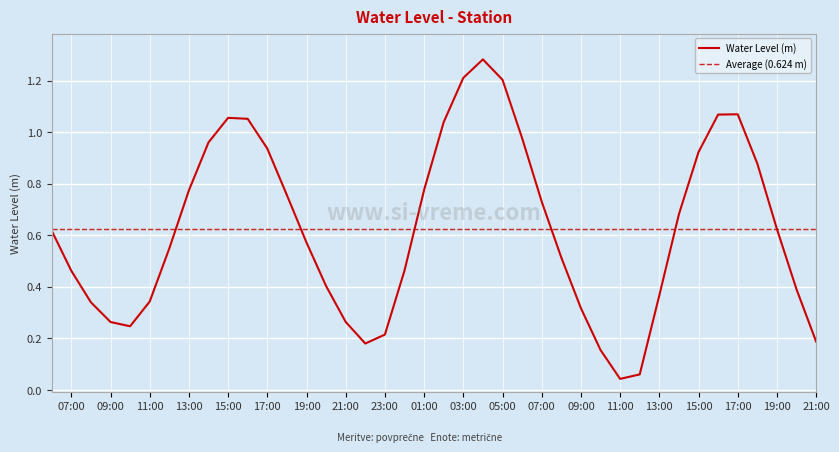

Which has a higher value, 2025-10-02 20:00:00 or 2025-10-02 13:00:00?

2025-10-02 13:00:00